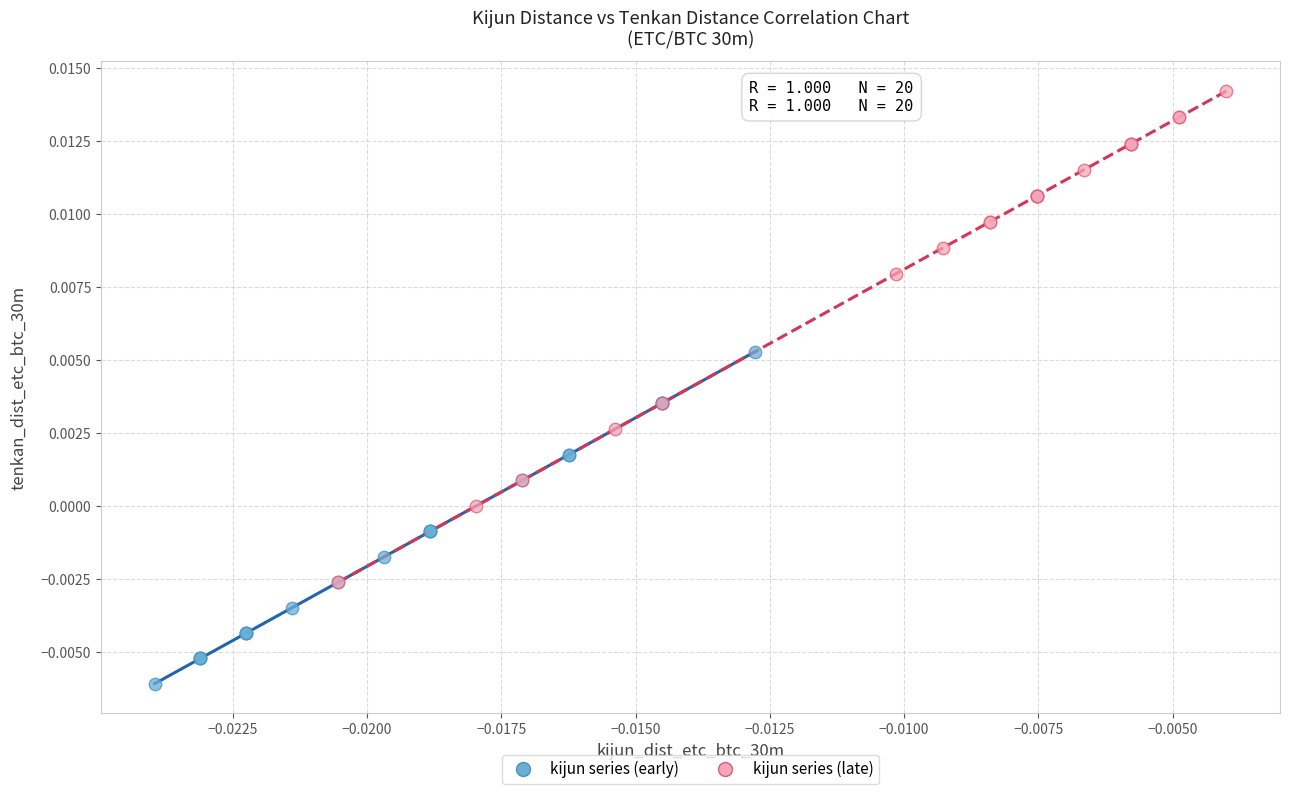

Which series contains the highest Y value?

kijun series (late)